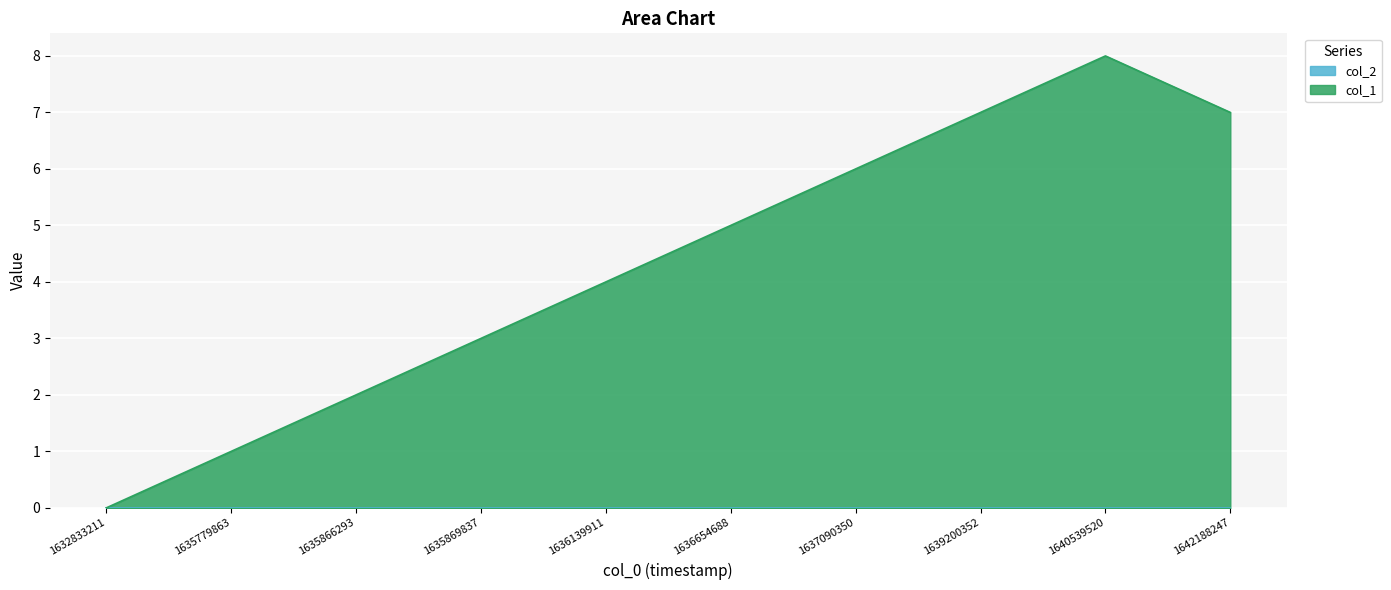

Where is the first local maximum?

1640539520